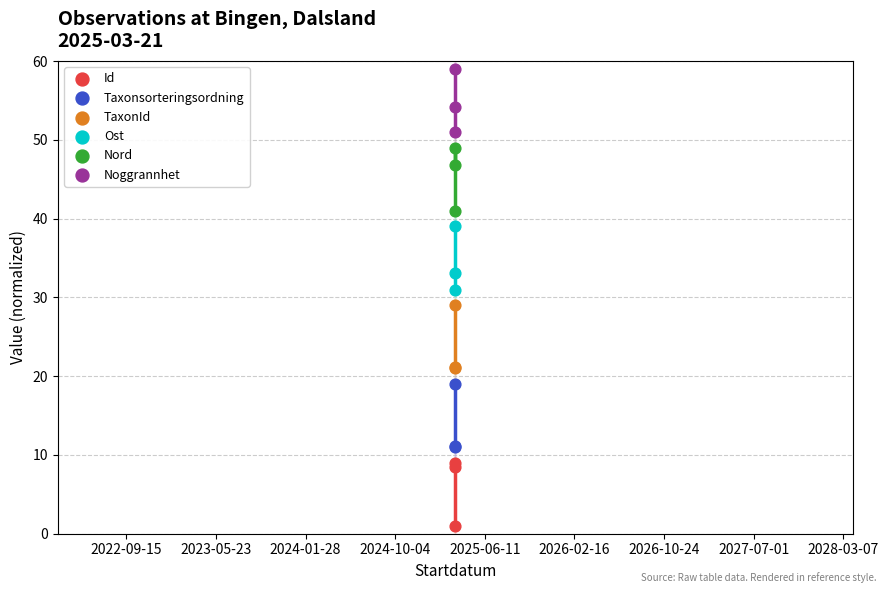

Which series contains the lowest Y value?

Id